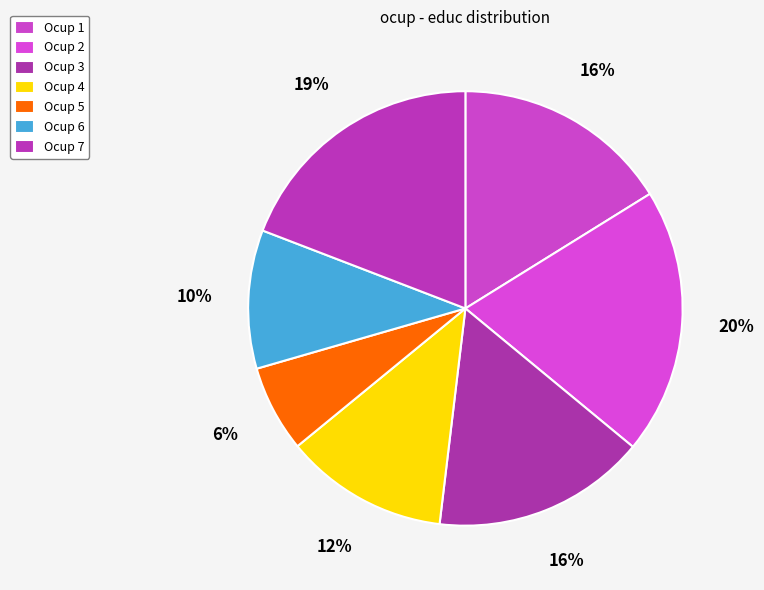

What is the largest slice in the pie chart?

Ocup 2